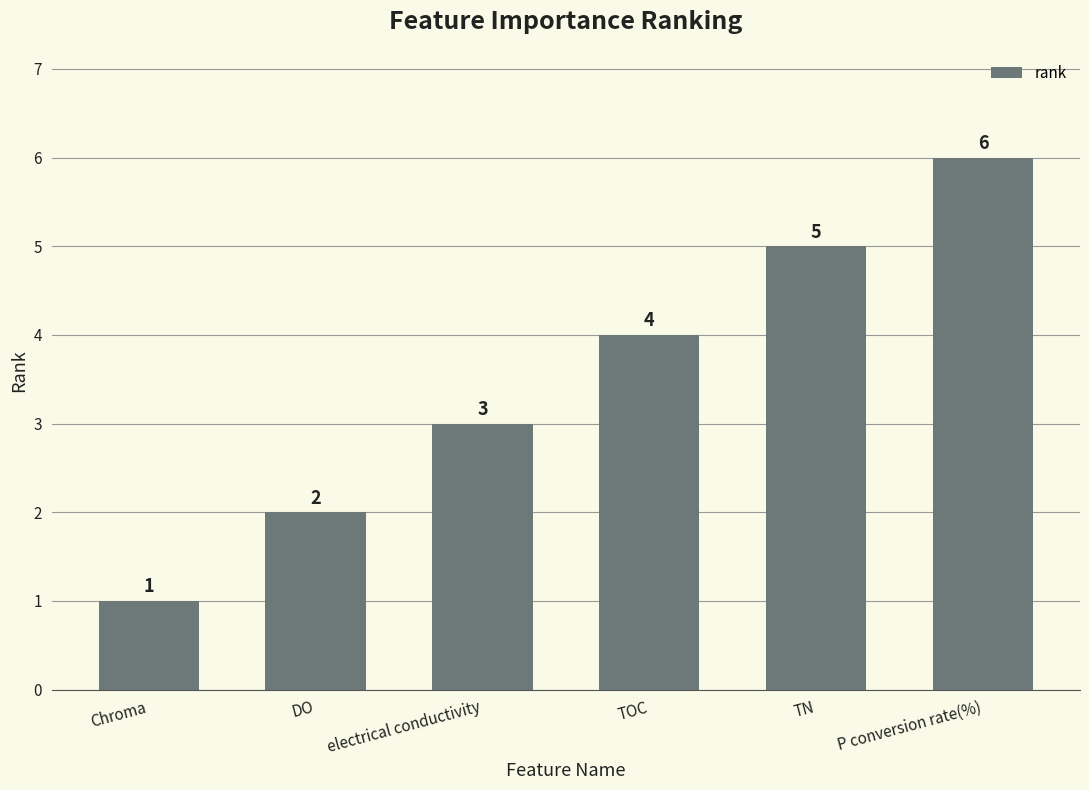

What is the value of the 4th bar from the left?

4